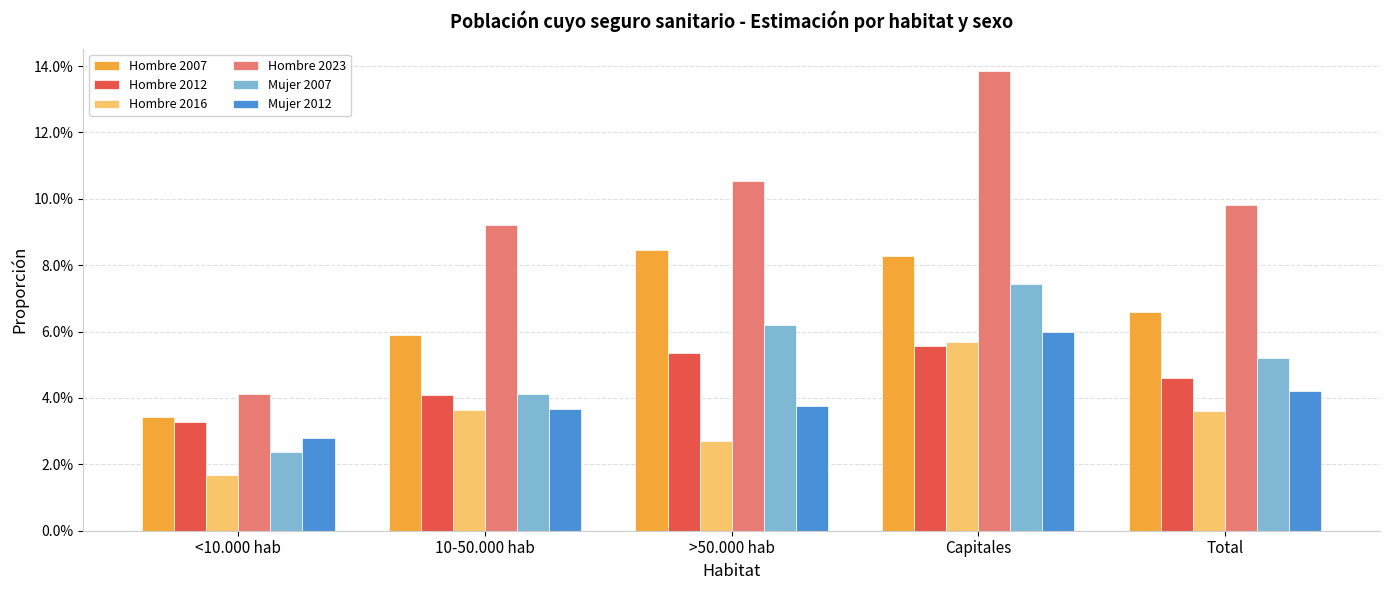

At 10-50.000 hab, list the series in order from smallest to largest.

Hombre 2016, Mujer 2012, Hombre 2012, Mujer 2007, Hombre 2007, Hombre 2023